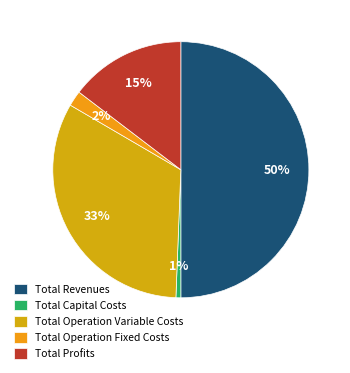

To the nearest percent, what is the average slice percentage?

20%